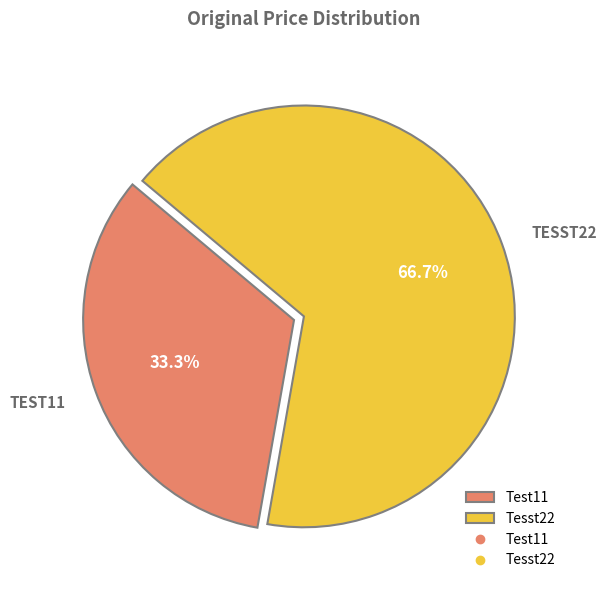

How many segments does this pie chart have?

2